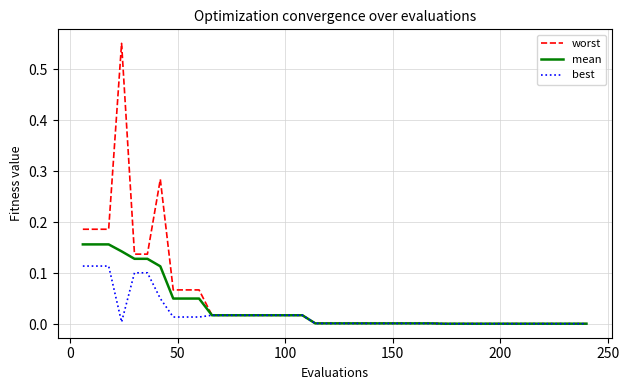

List the series in order of their peak value, highest first.

worst, mean, best